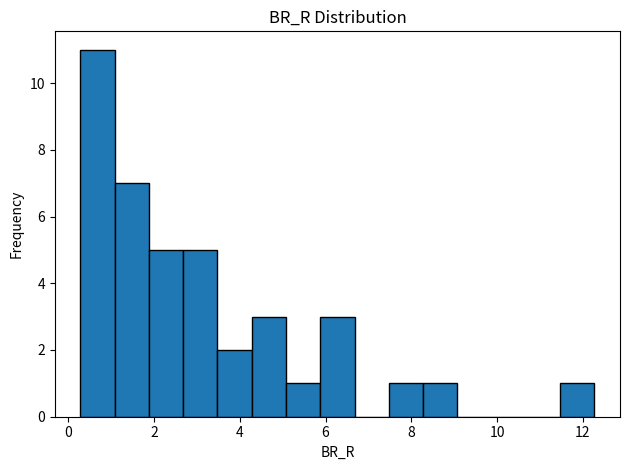

Read against the x-axis, roughly where is the centre of the tallest bar?

0.6